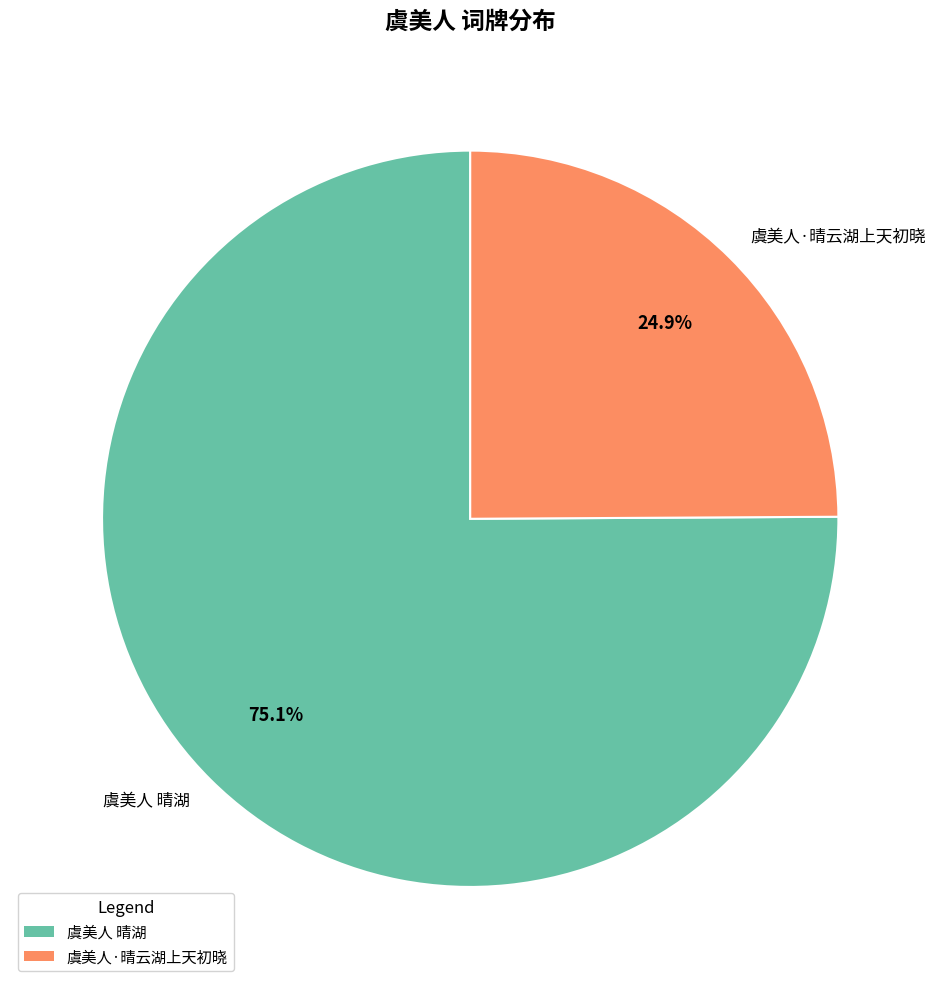

Which category accounts for the majority?

虞美人 晴湖